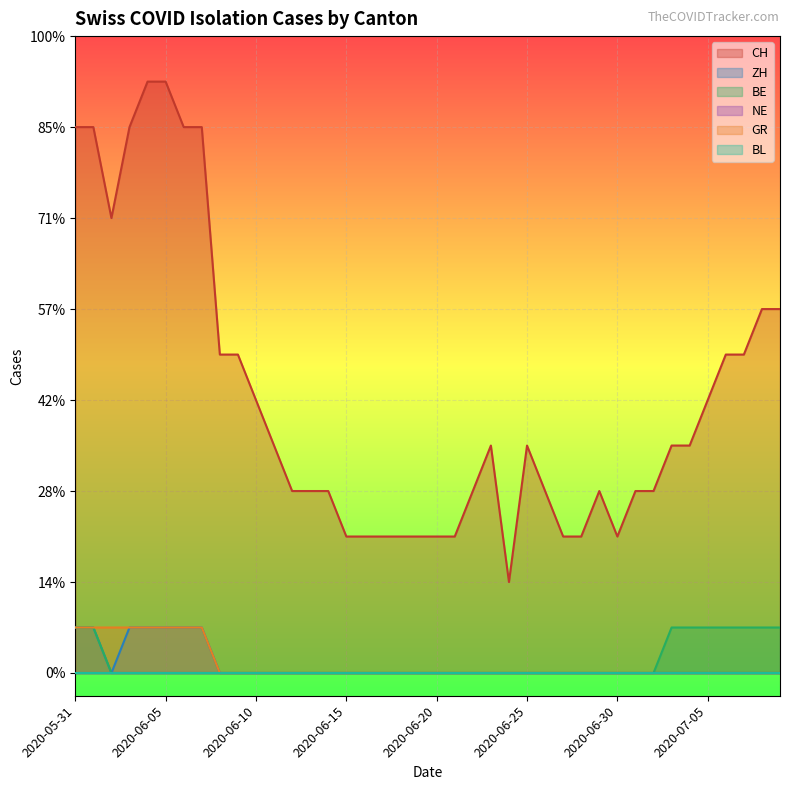

Does the chart display data point markers on the line(s)?

No